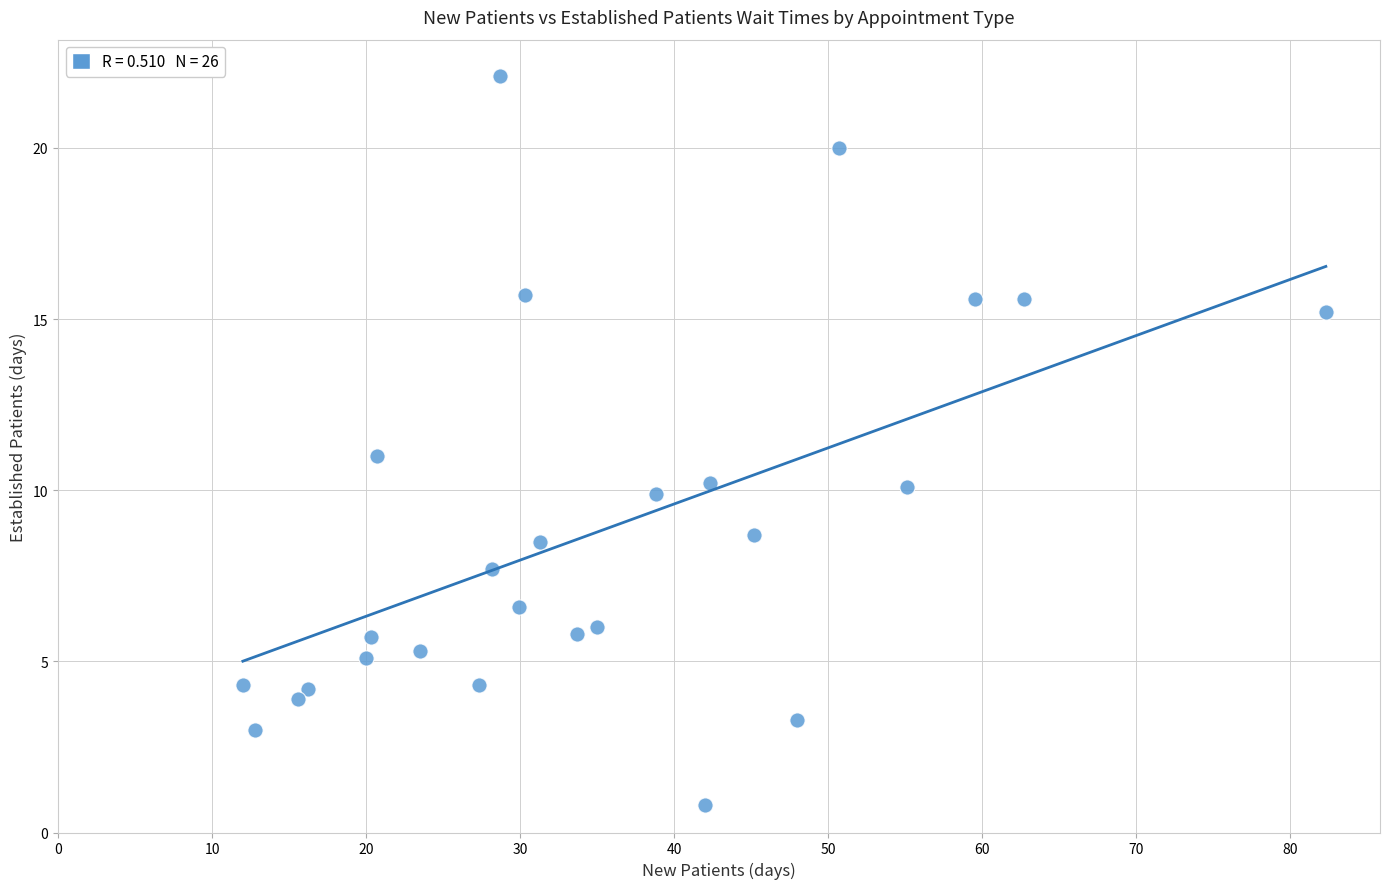

What is the range of Y values (max minus min)?

21.3